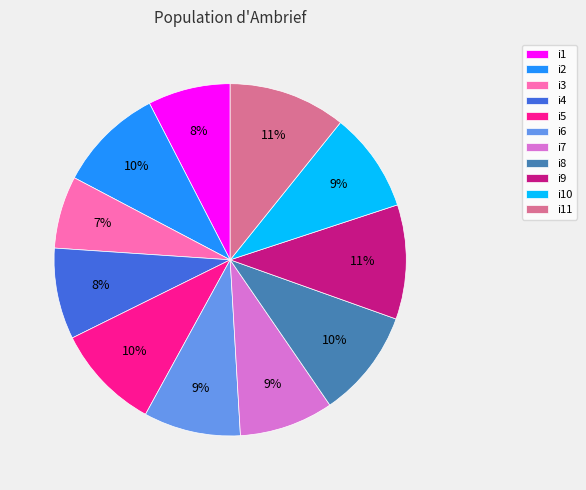

To the nearest percent, what is the difference between the i6 and i3 slice percentages?

2%